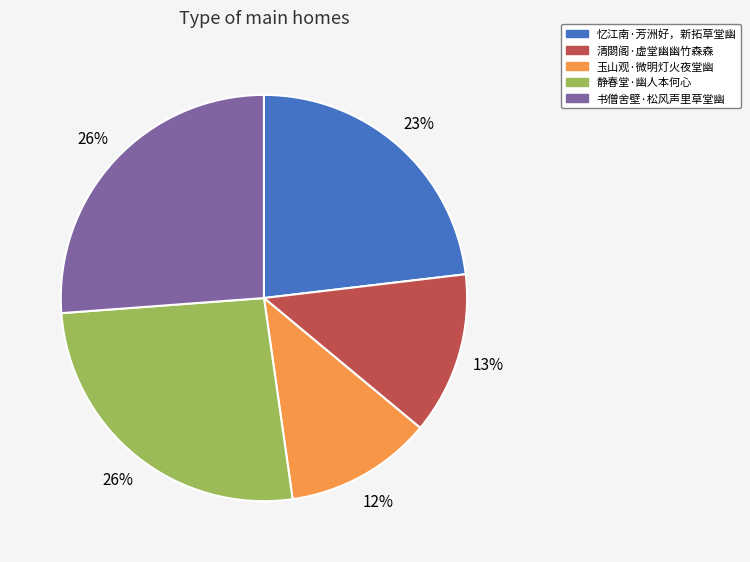

True or false: 书僧舍壁·松风声里草堂幽 accounts for 26% of the total.

True